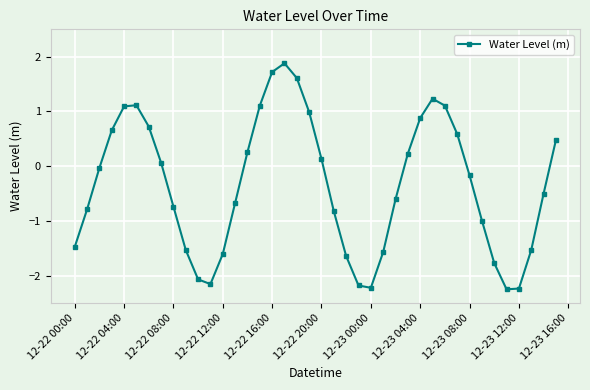

What is the smallest value displayed?

-2.3